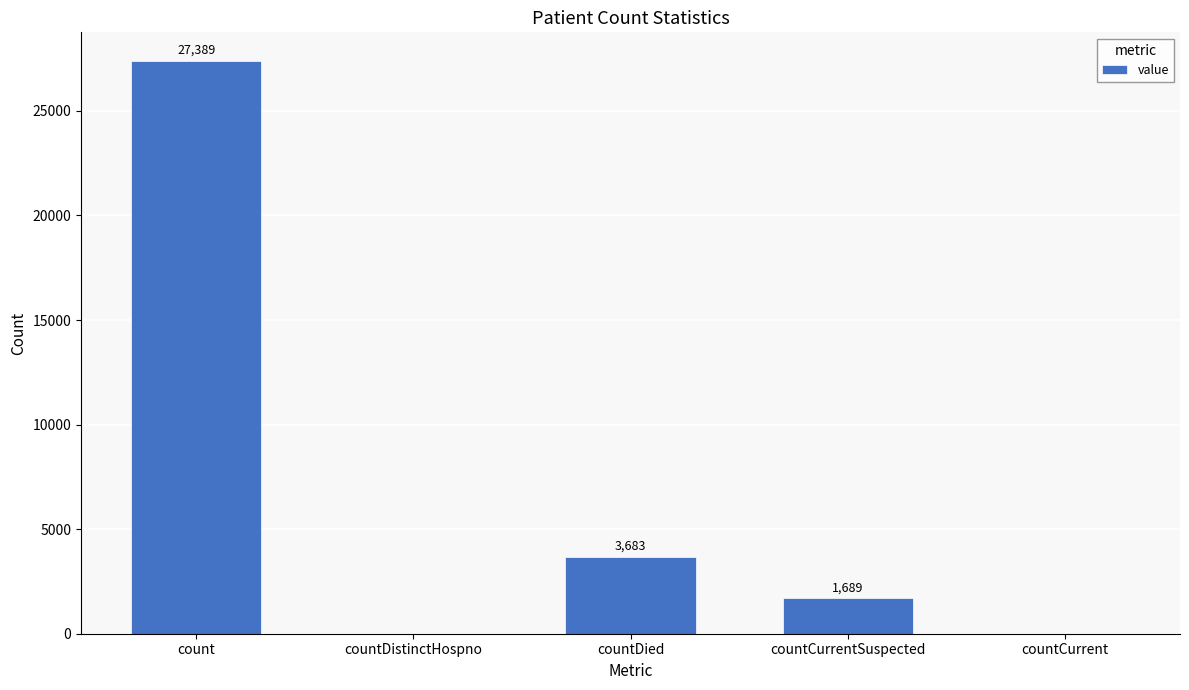

What is the sum of all values?

32761